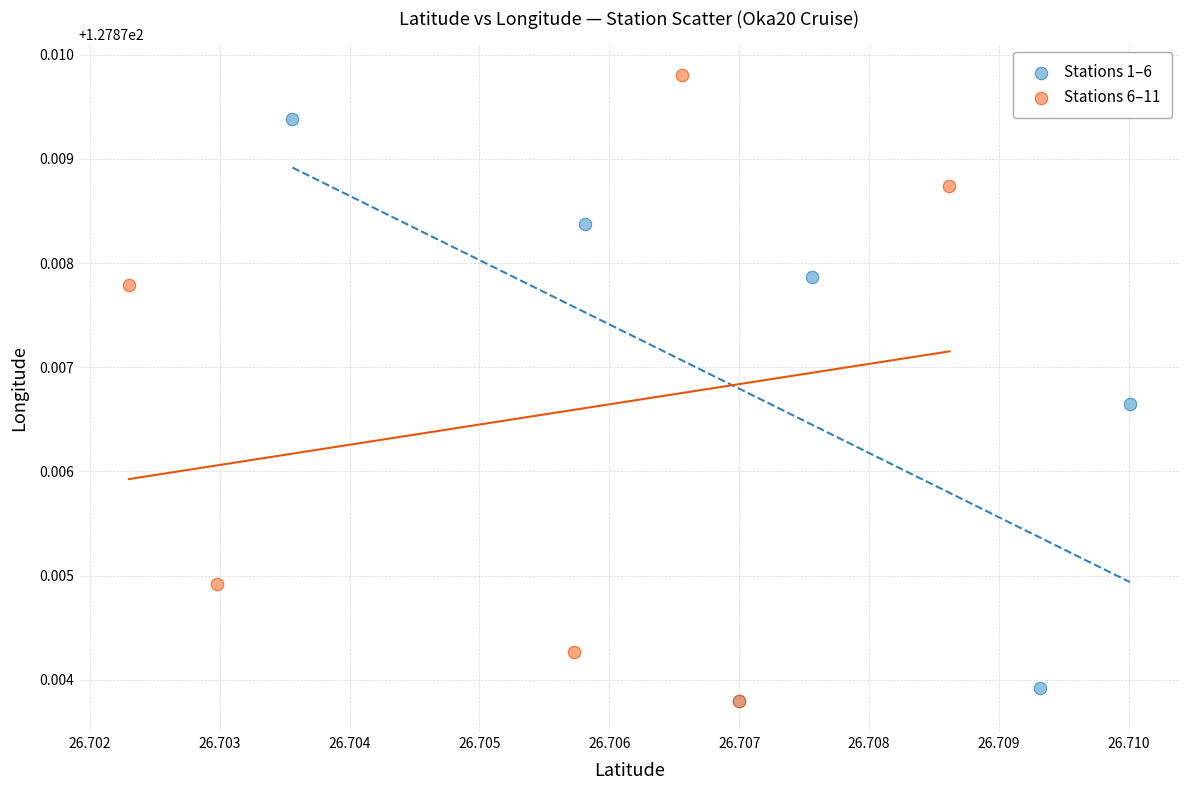

Which series contains the highest Y value?

Stations 6–11